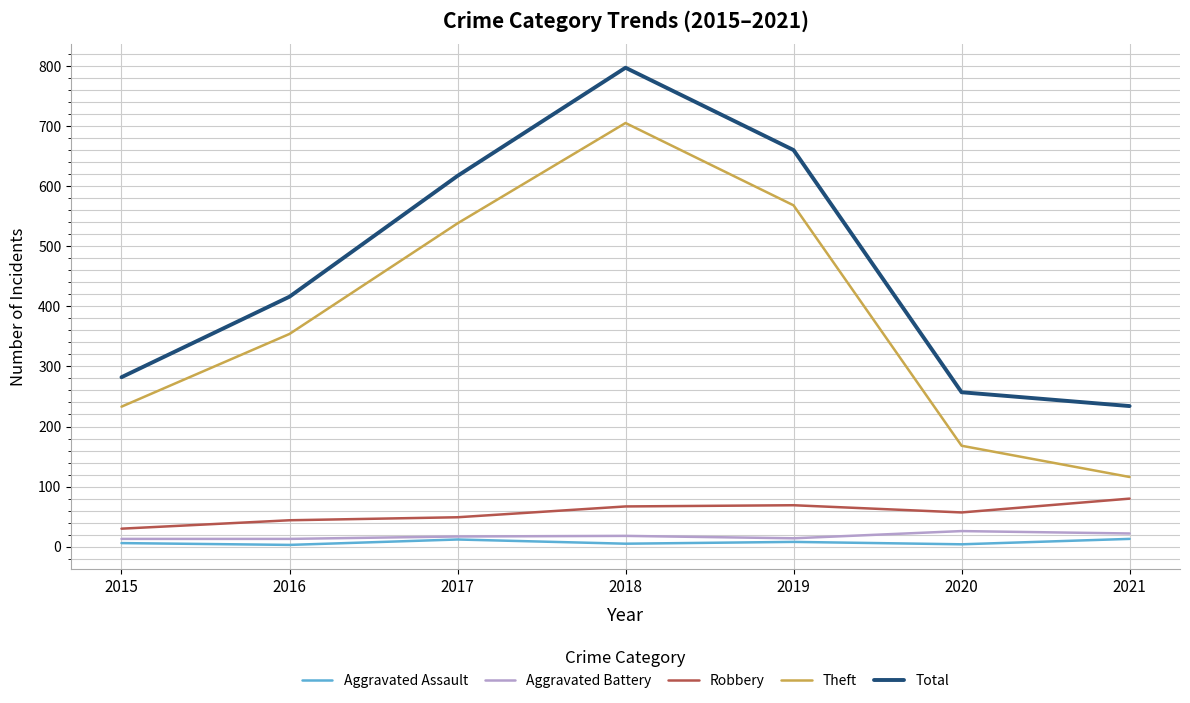

Which series has the widest spread of values?

Theft